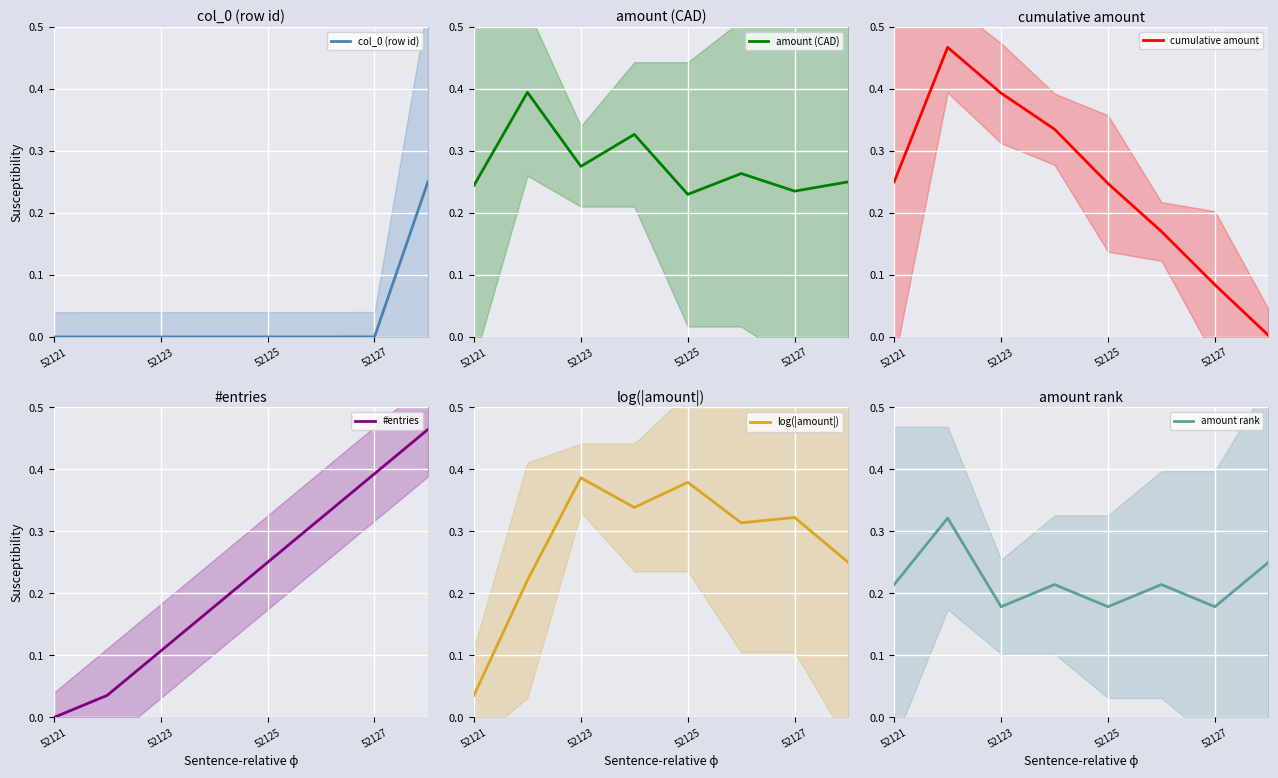

True or false: col_0 (row id) has a value of 0.0 at 52127.

True